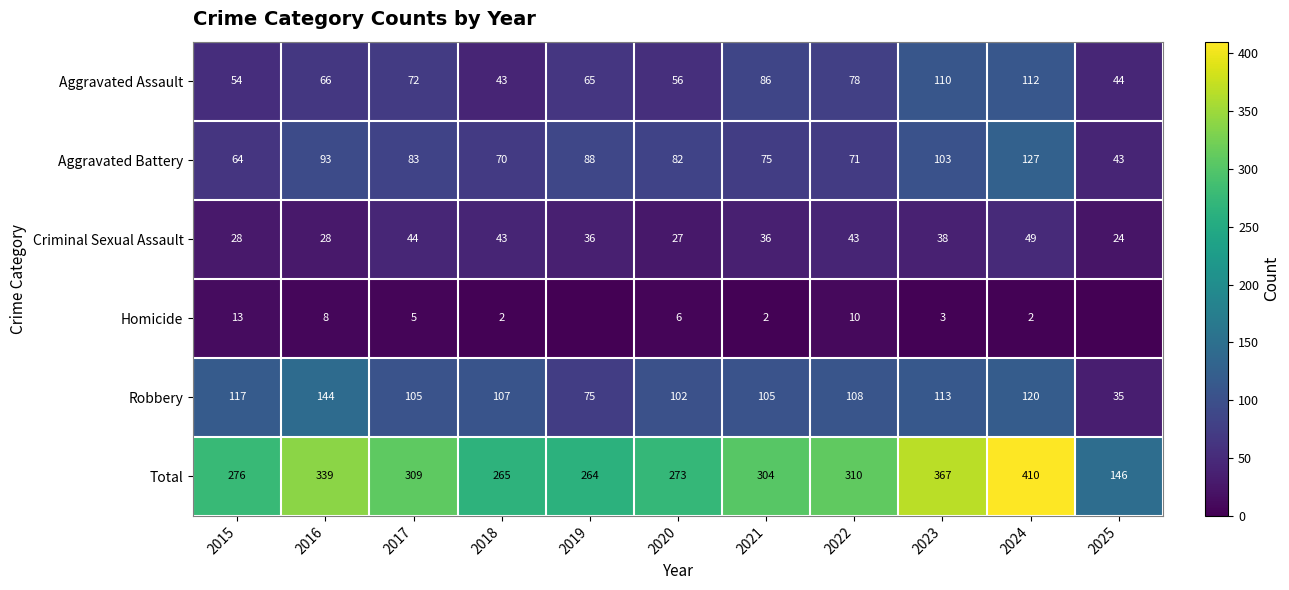

Is the value of Aggravated Battery at 2019 greater than the value of Aggravated Assault at 2019?

Yes